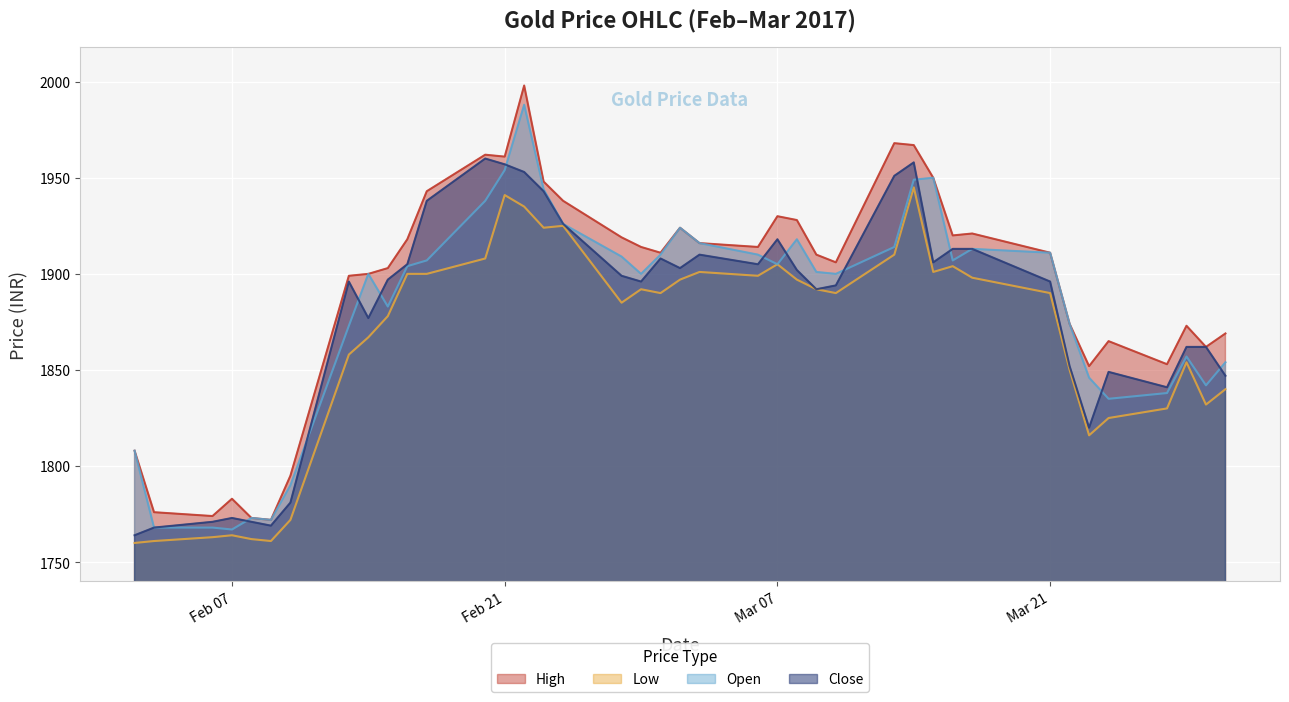

Rank the series by their maximum value, from highest to lowest.

High, Open, Close, Low